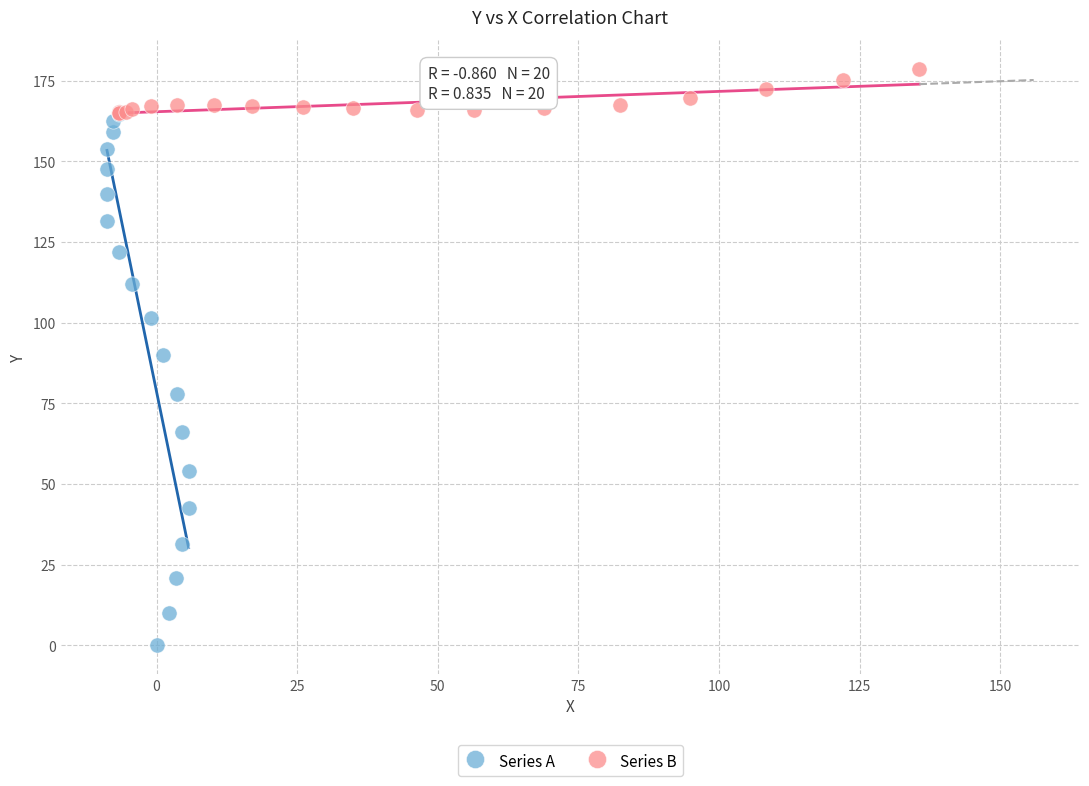

Which series reaches the minimum Y coordinate?

Series A